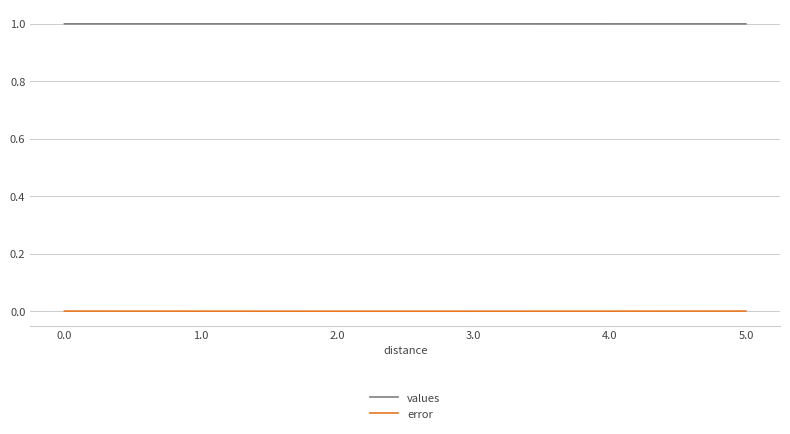

Rank the series at 3.0 from highest to lowest value.

values, error